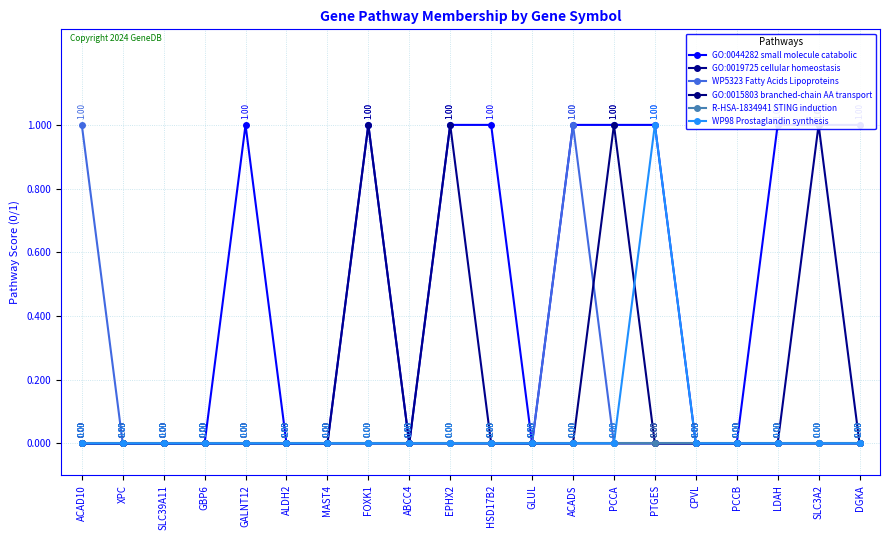

Where is WP5323 Fatty Acids Lipoproteins nearest to the value 0?

XPC